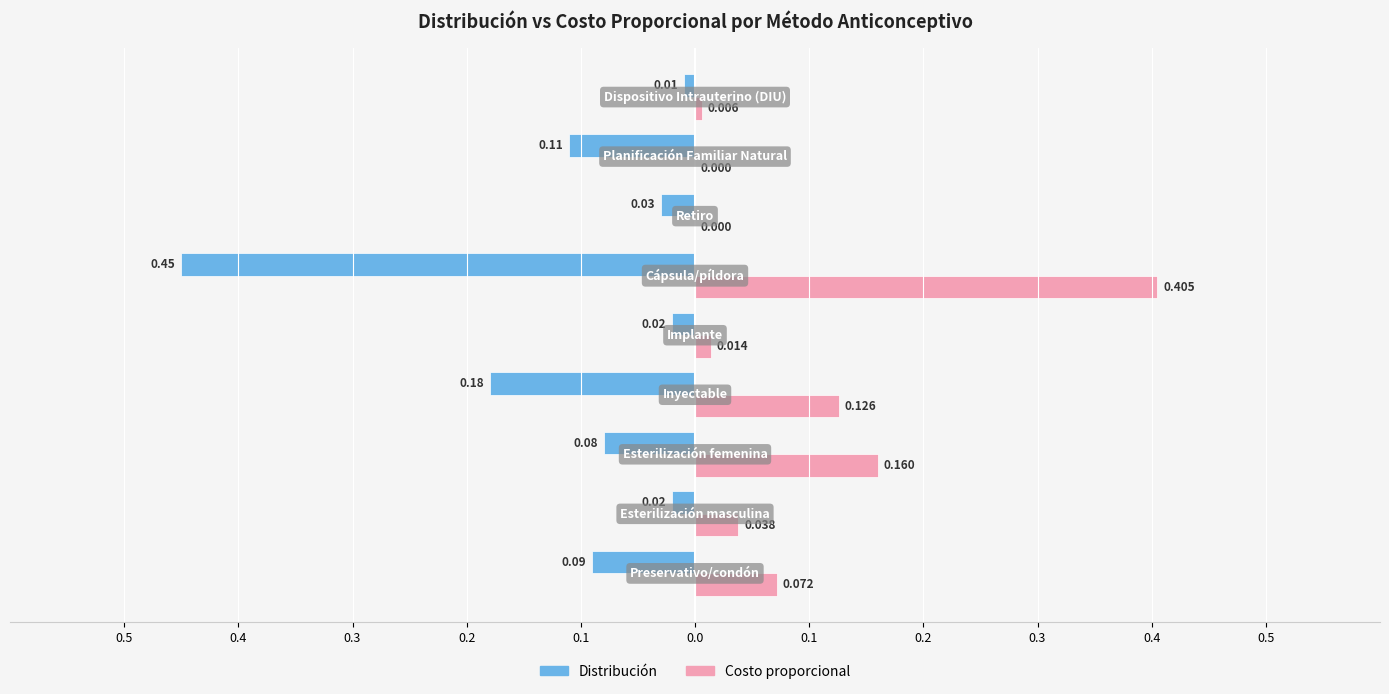

What are all the series names shown in the legend?

Distribución, Costo proporcional